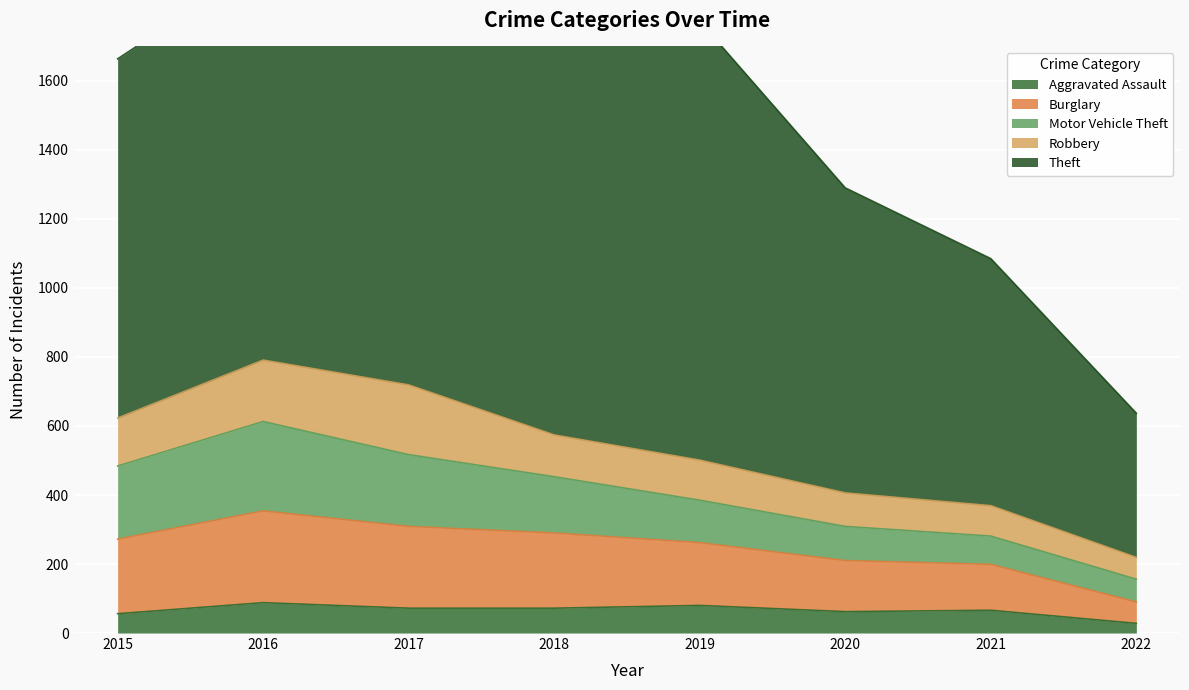

At which label is Robbery closest to 132?

2015